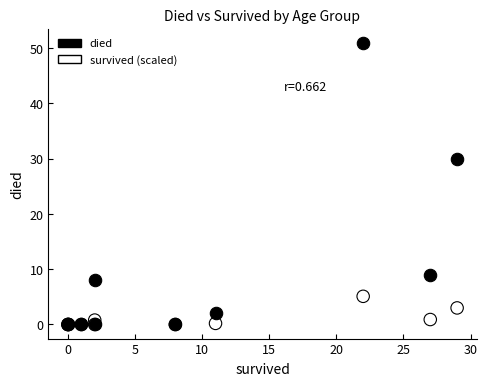

Across all series, what Y value is closest to 25?

30.0